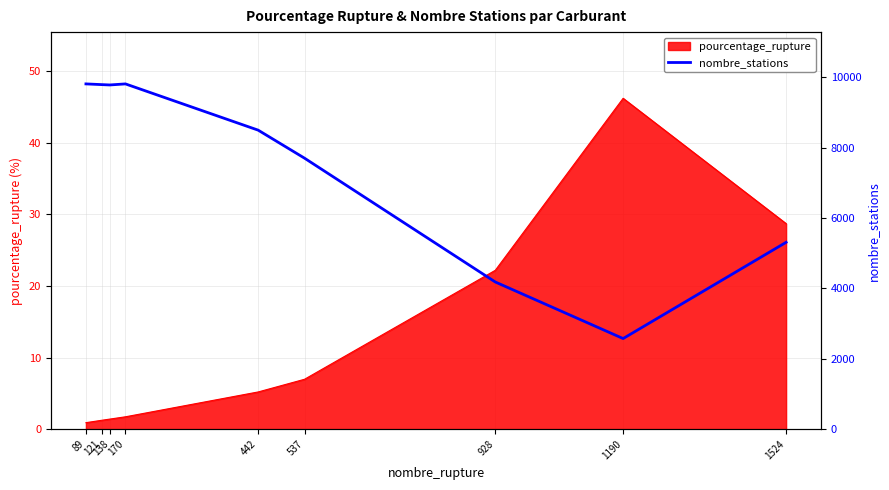

True or false: pourcentage_rupture has a value of 3.5 at 442.

False